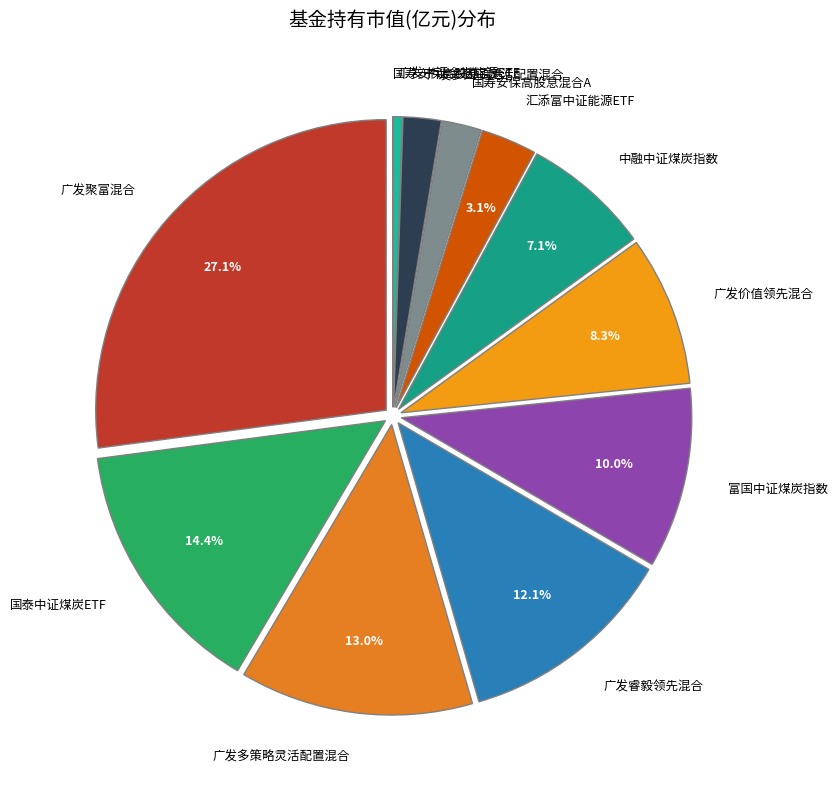

How much of the chart is everything except 国泰中证煤炭ETF?

85.6%